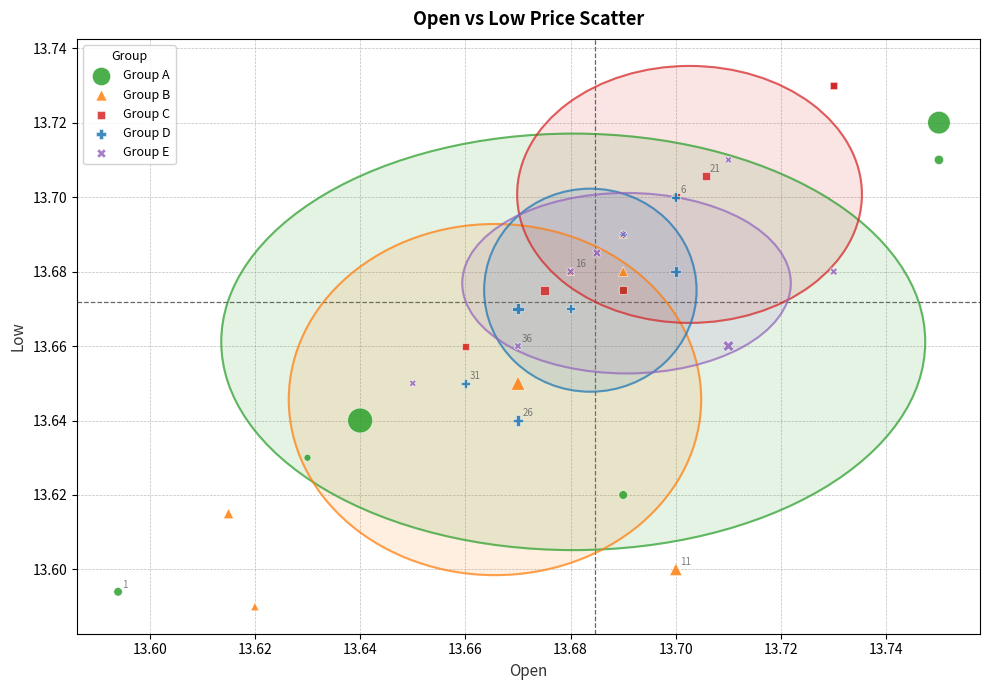

Which series reaches the maximum Y coordinate?

Group C